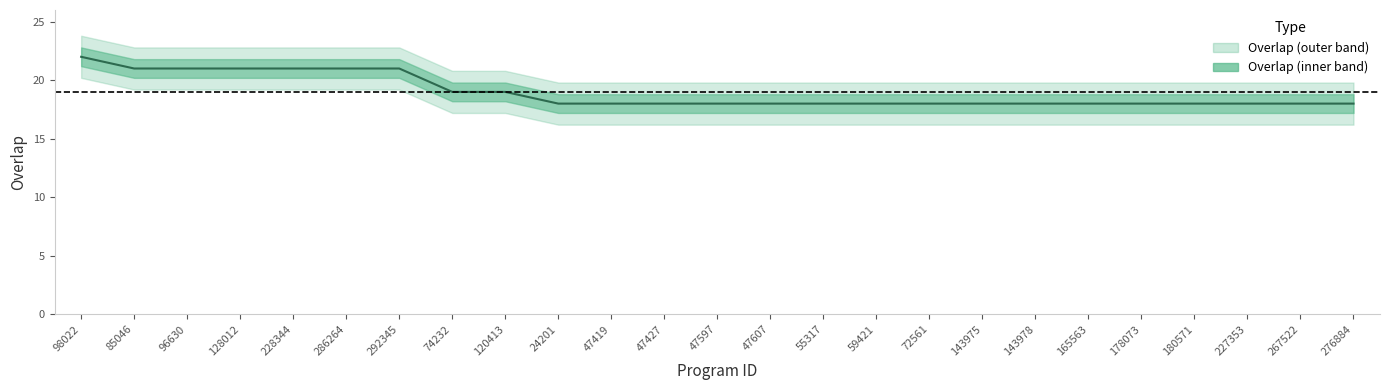

What value does the data have at 120413?

19